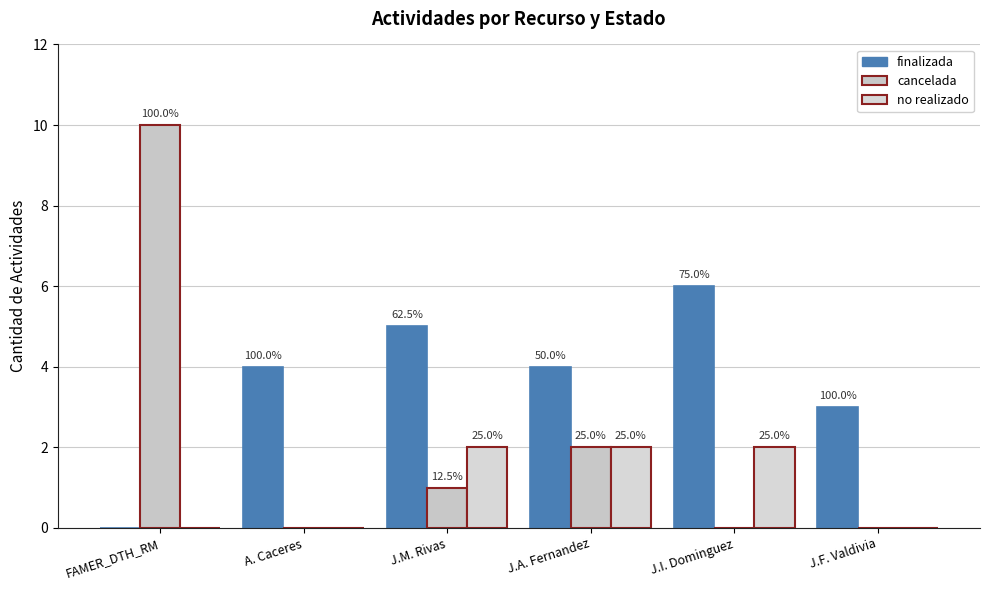

What is the spread (max minus min) of values at J.I. Dominguez?

6